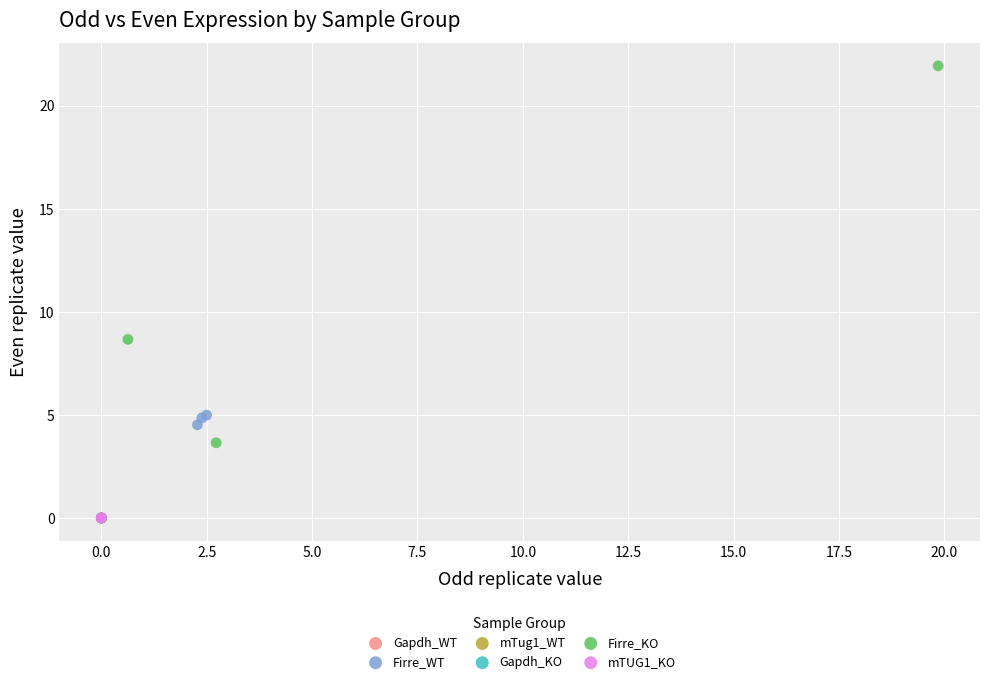

Which series reaches the maximum Y coordinate?

Firre_KO